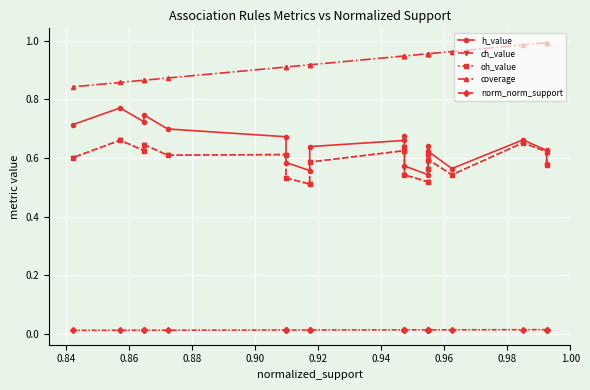

What is the difference between the maximum and minimum values in the coverage series?

0.2